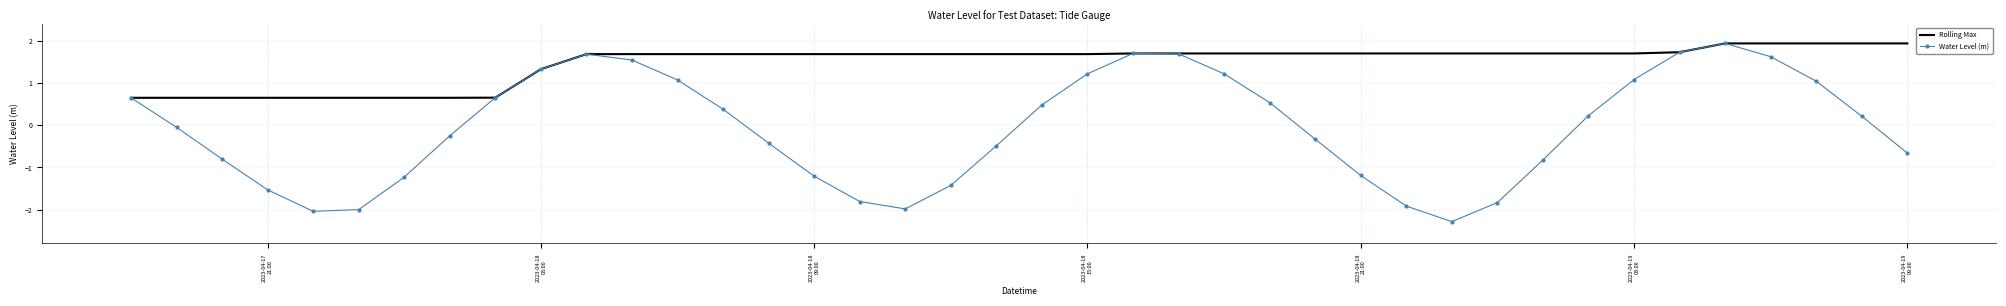

Which series has the largest range (max minus min)?

Water Level (m)